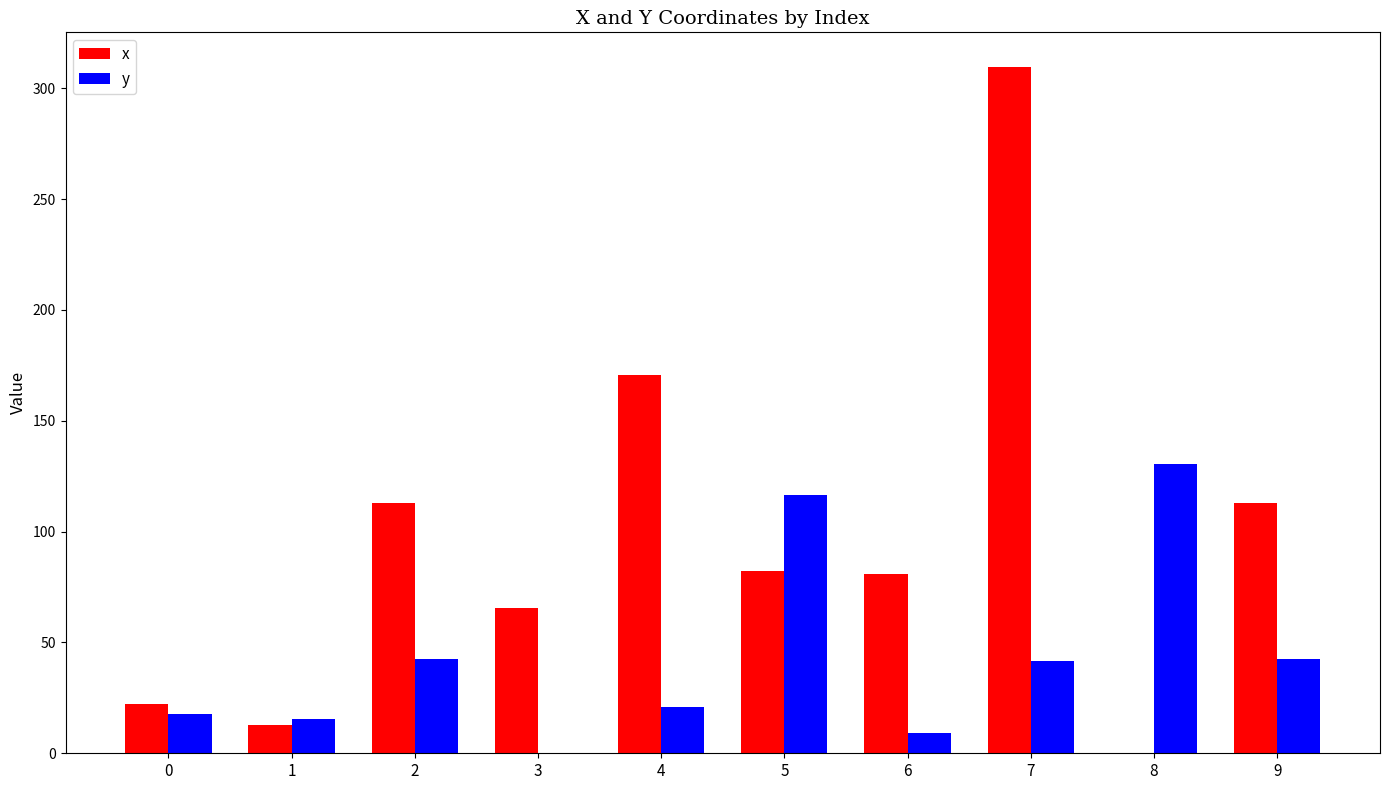

What are all the series names shown in the legend?

x, y